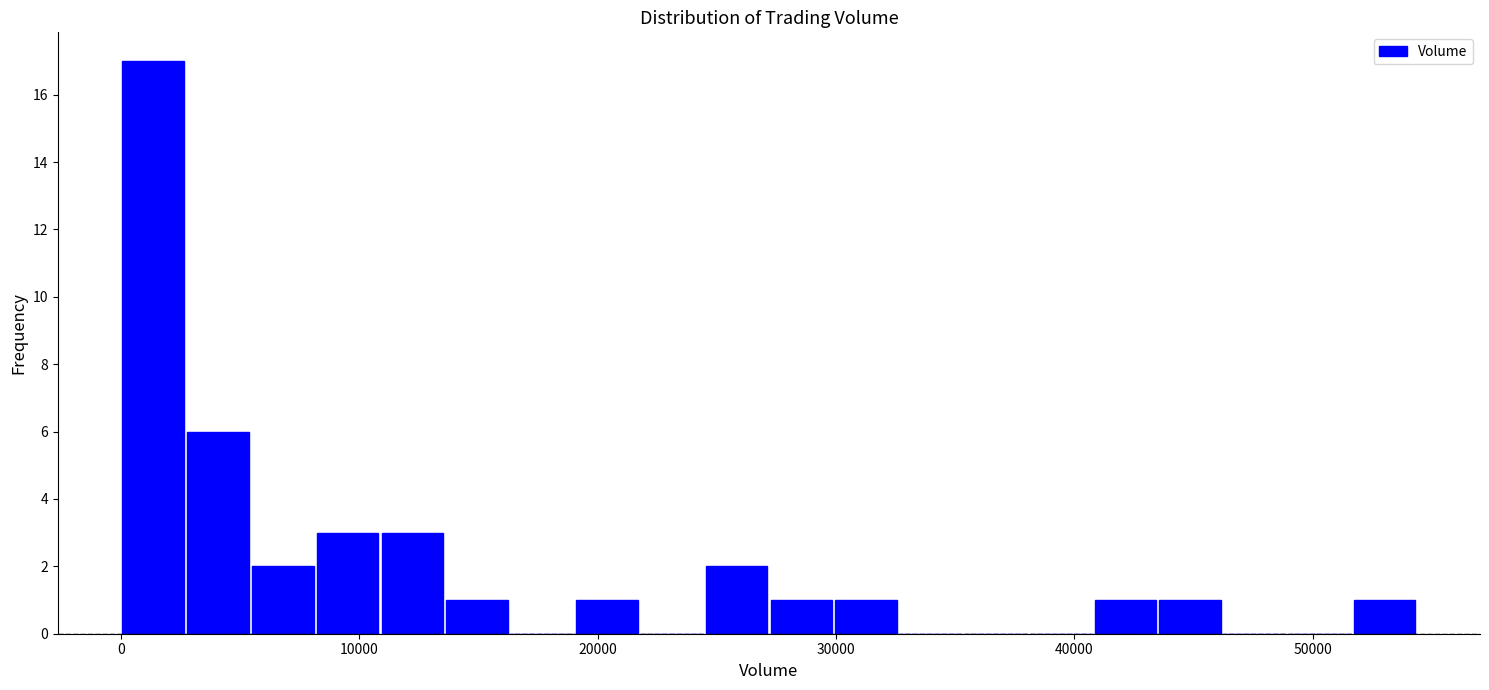

Read against the x-axis, roughly where is the centre of the tallest bar?

1000